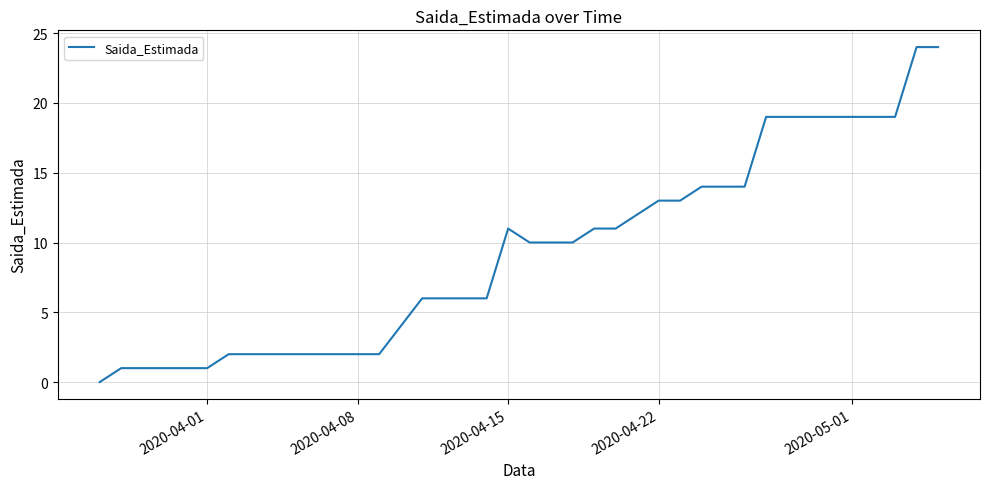

Is it true that the value at 2020-04-22 is 13?

True